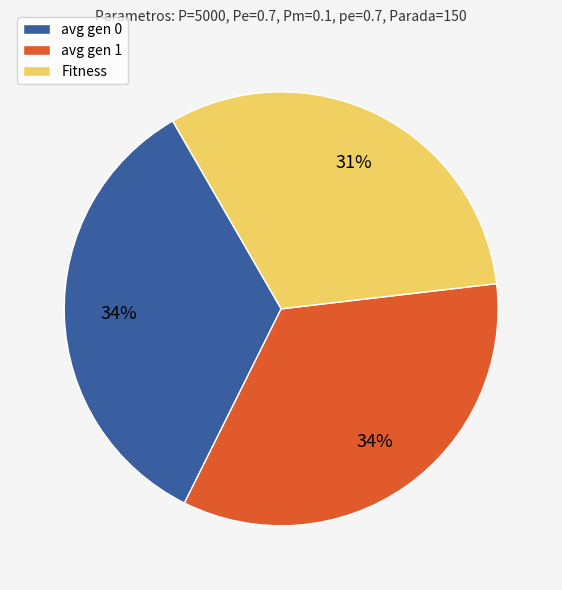

Does any single category account for the majority?

No